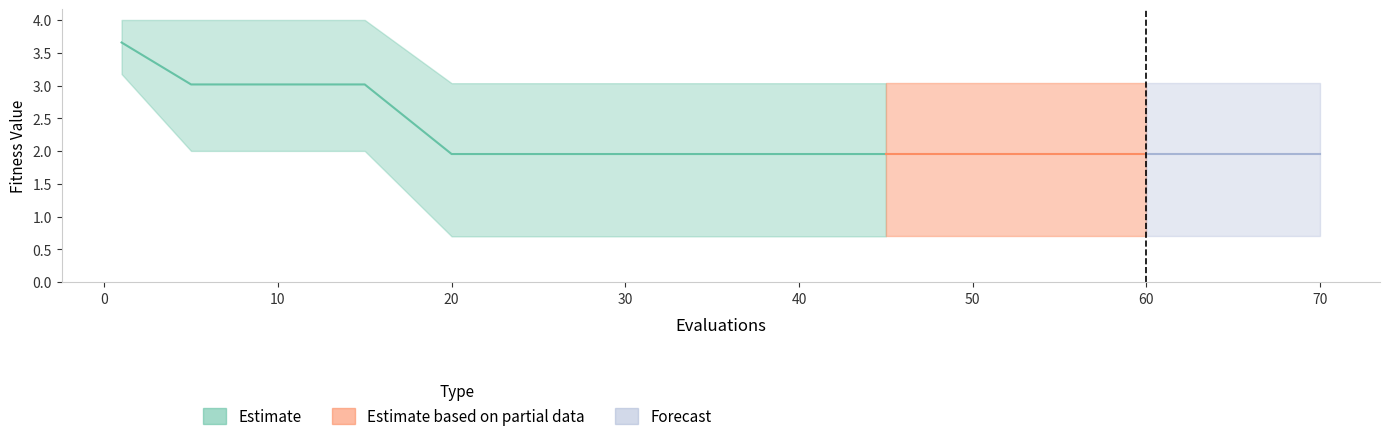

True or false: worst and best cross at least once.

False